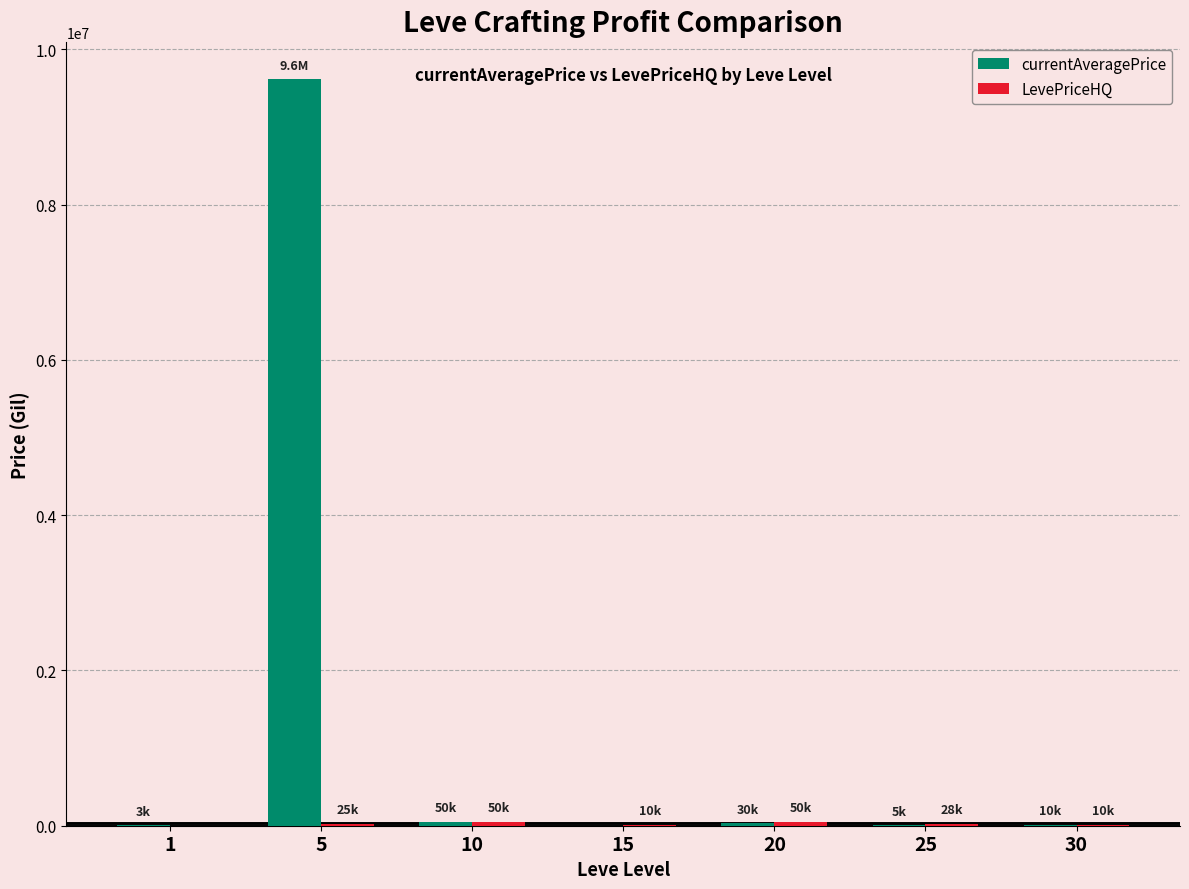

Read the currentAveragePrice value at 10, to the nearest 10.

50000